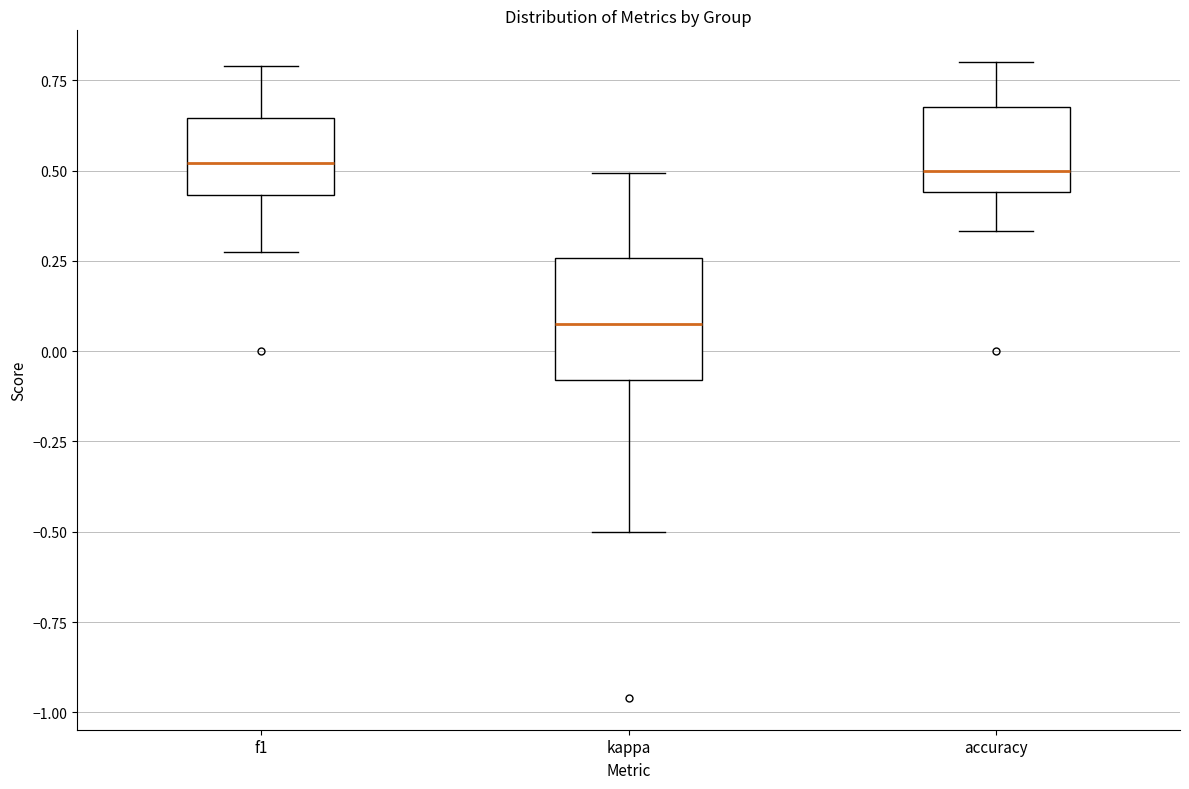

Which box has the lowest median line?

kappa